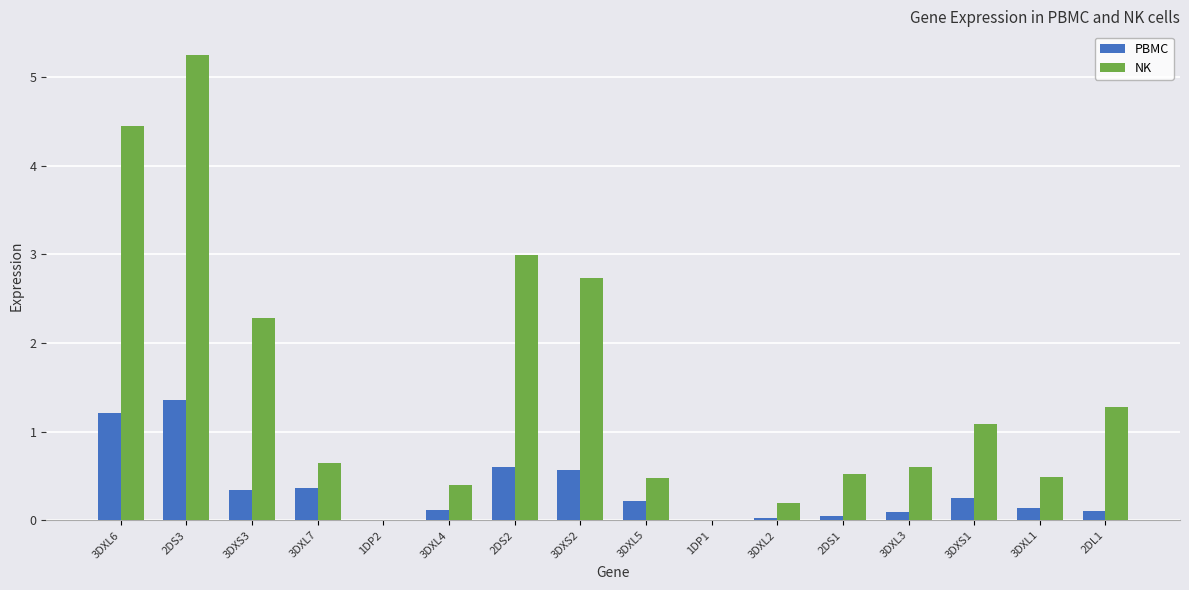

Does the chart contain stacked bars?

No